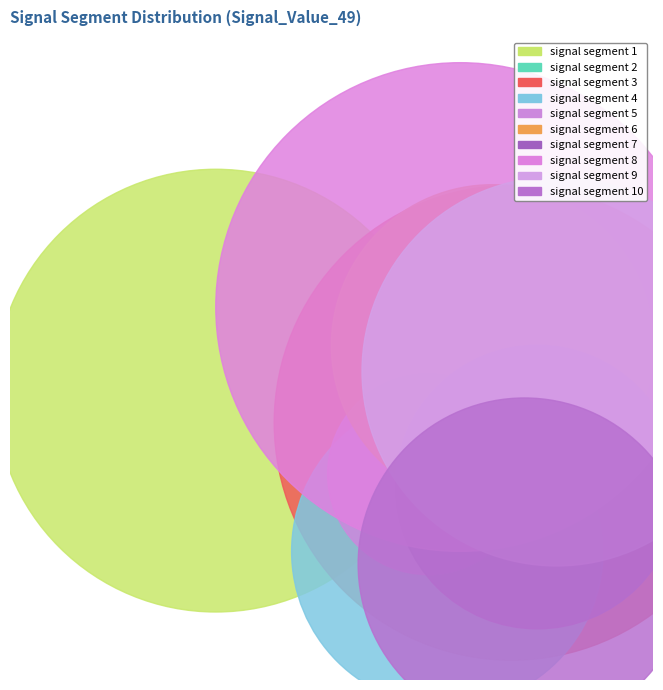

Which has a higher value, signal segment 1 or signal segment 8?

signal segment 8